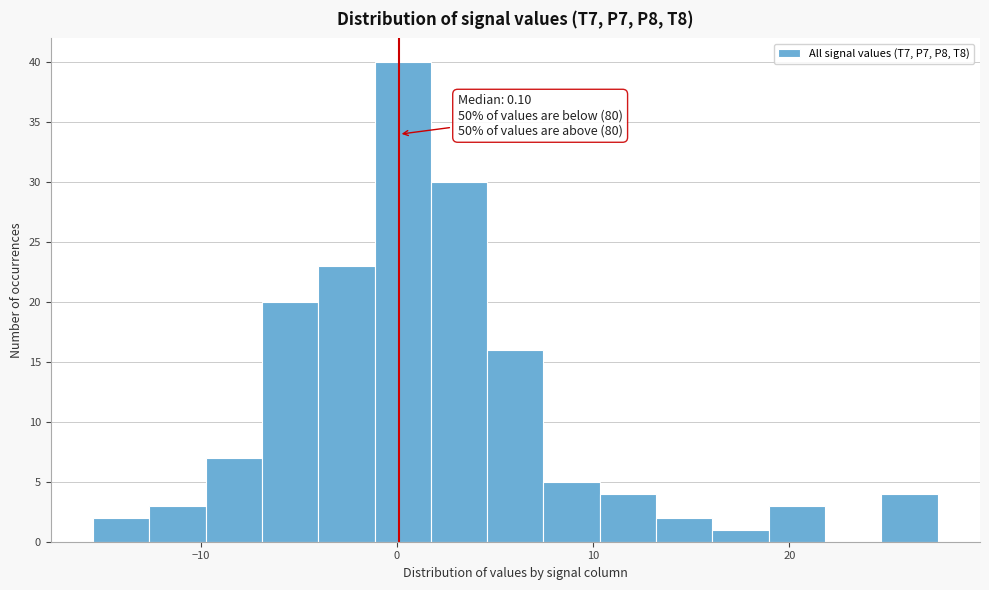

Around what value on the x-axis is the tallest bar? Give the approximate position of its centre, as read against the axis.

0